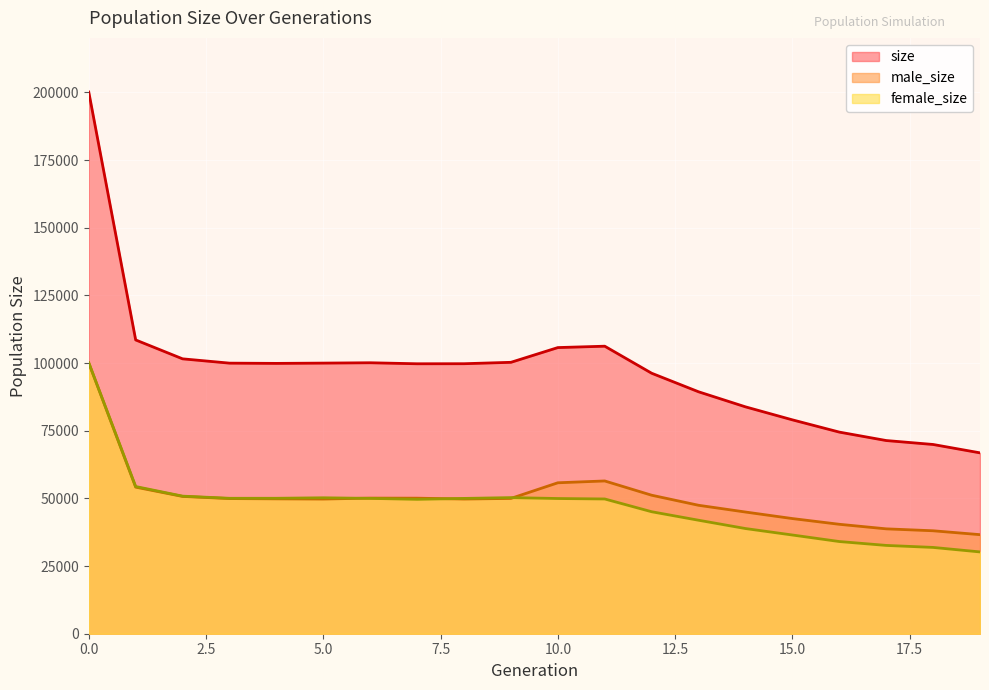

The female_size series shows 54379 at 1. True or false?

True